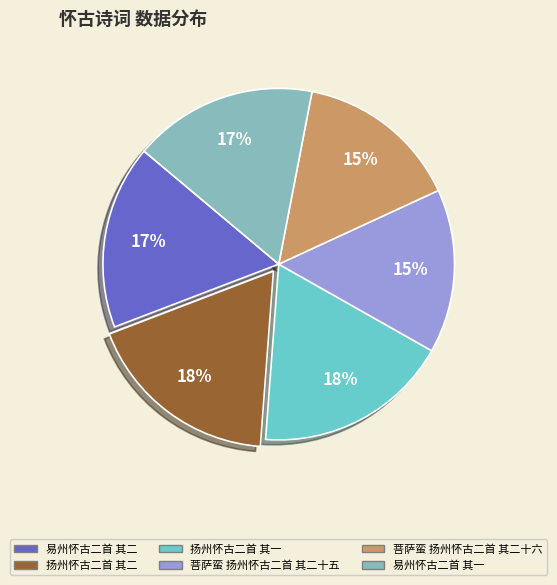

What is the ratio of the value at 扬州怀古二首 其二 to the value at 易州怀古二首 其一?

1.1